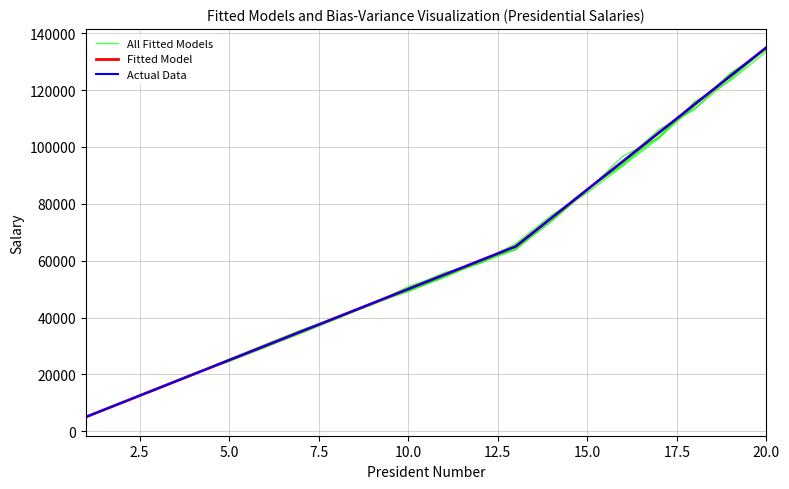

What is the label of the 13th point from the left?

12